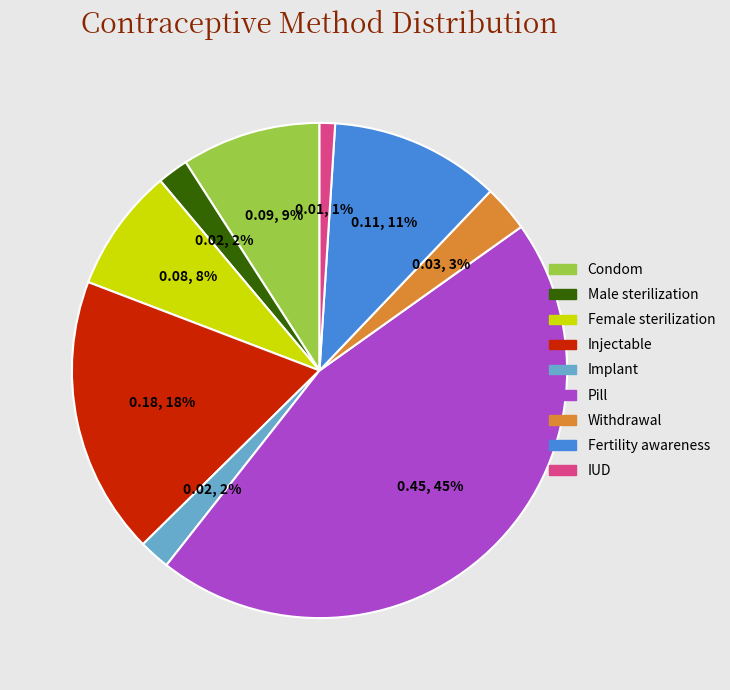

What percentage is the Fertility awareness slice, to the nearest percent?

11%